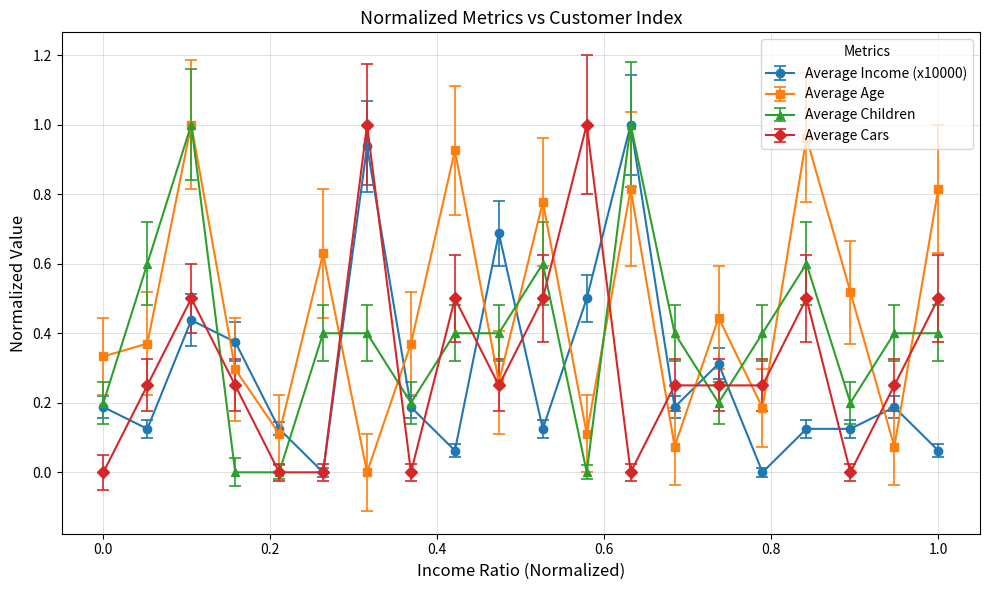

Which series has the largest total across all categories?

Average Age